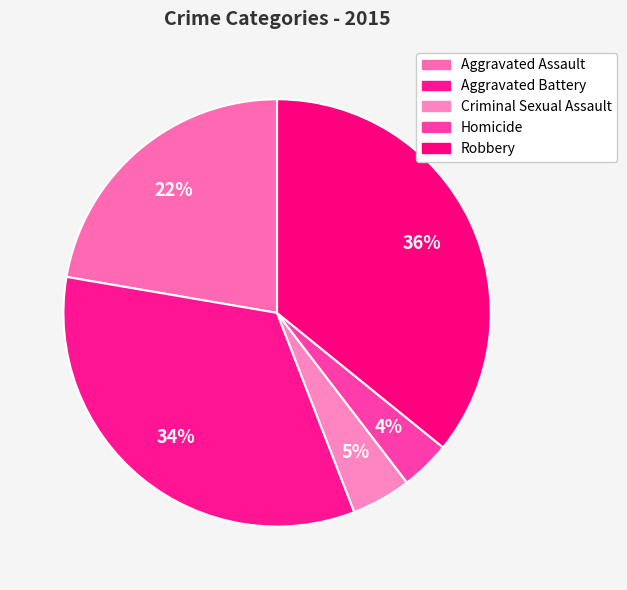

Do Criminal Sexual Assault and Aggravated Battery together represent more than half of the pie?

No